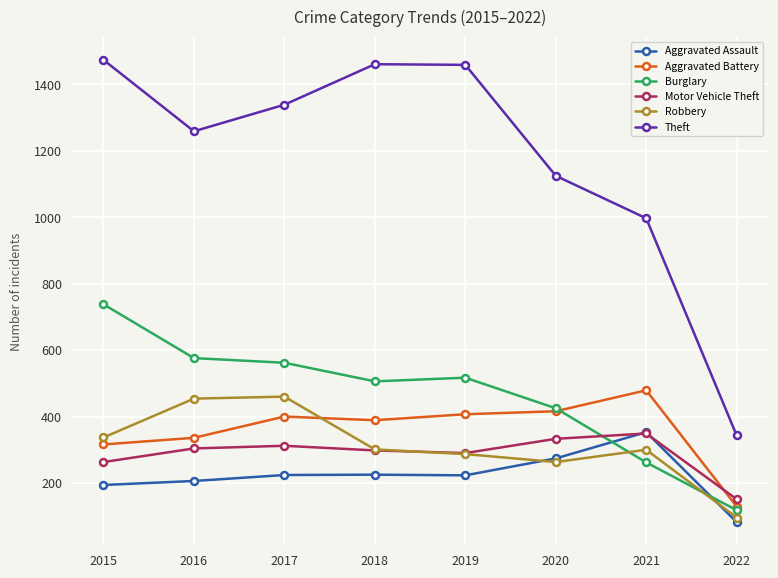

What is the spread (max minus min) of values at 2015?

1280